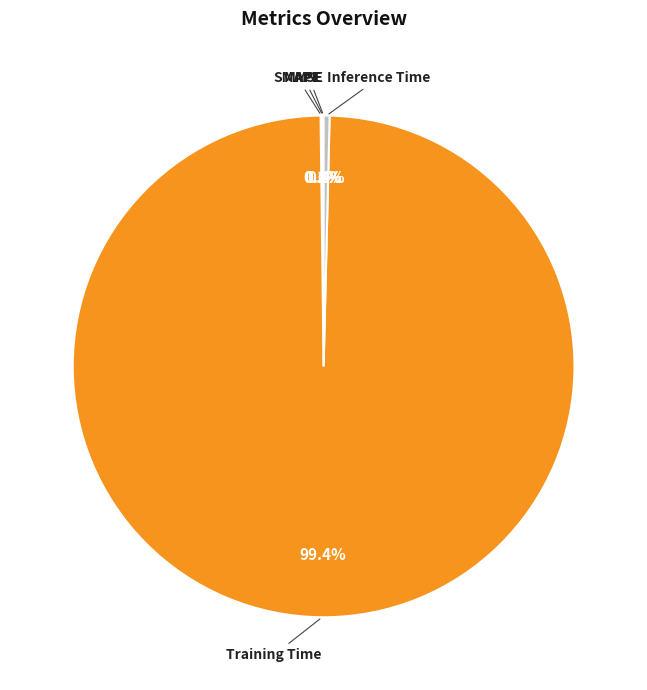

How much of the chart is everything except Training Time?

0.6%